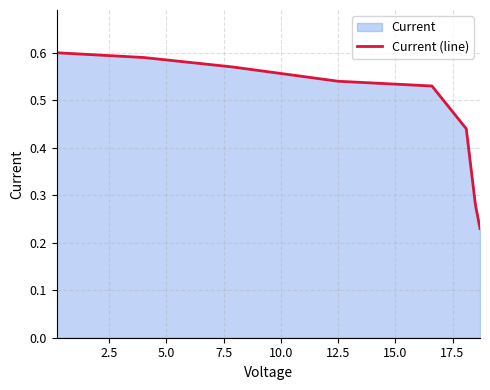

Does the chart display data point markers on the line(s)?

No